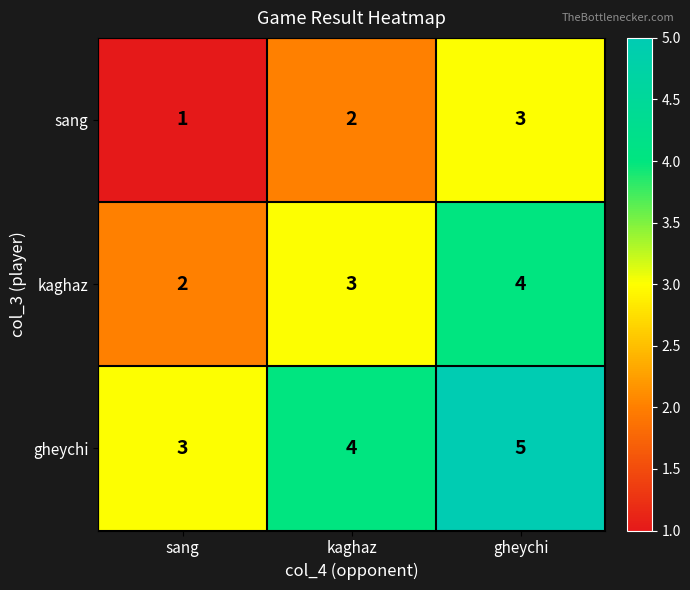

At which category is the sum across all series the highest?

gheychi